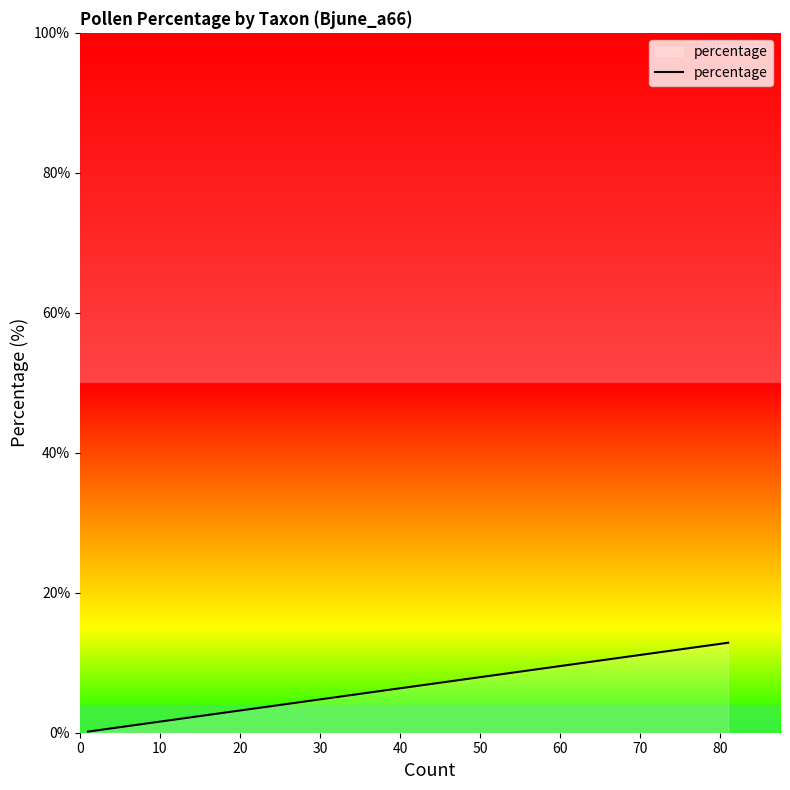

The value at 50 is 0.1. True or false?

False